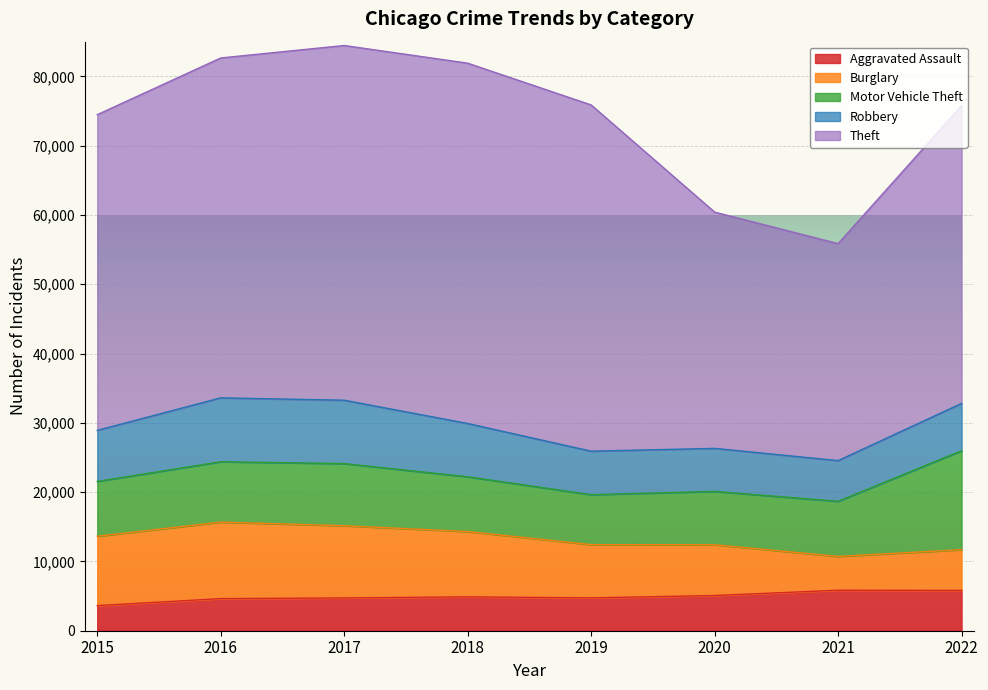

Rank the series at 2017 from lowest to highest value.

Aggravated Assault, Motor Vehicle Theft, Robbery, Burglary, Theft